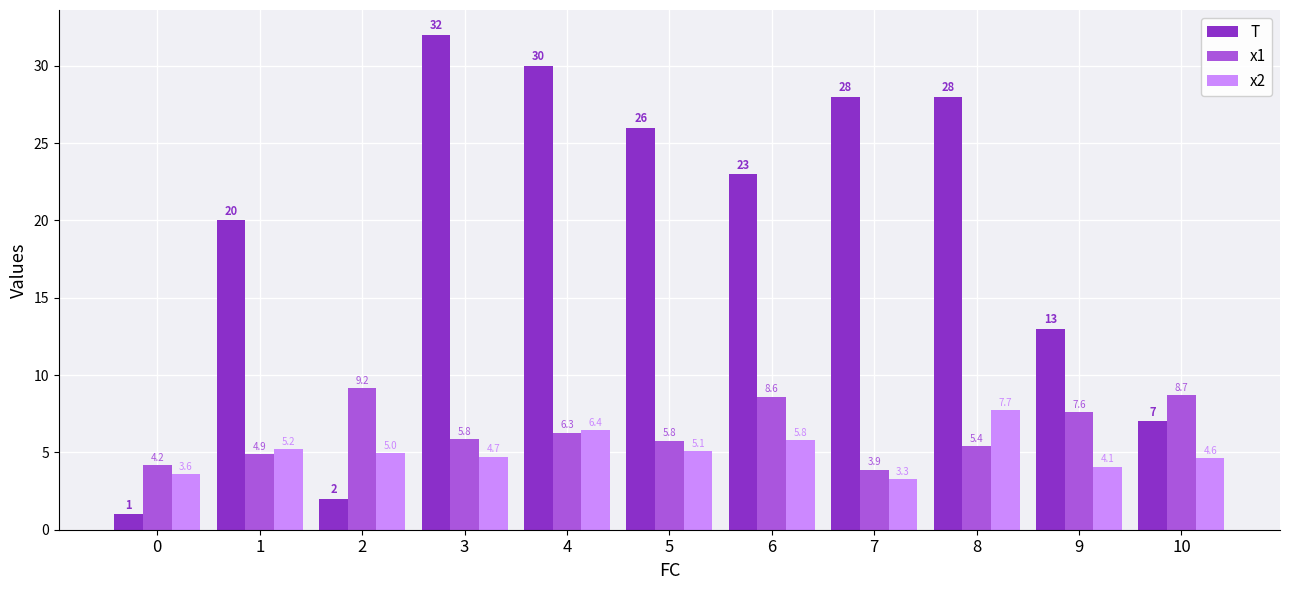

Are the bars horizontal?

No